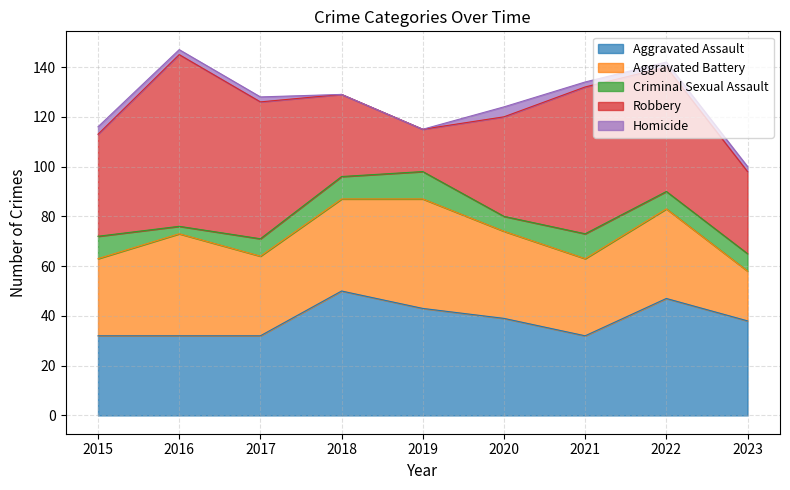

At which label is Homicide closest to 2?

2016